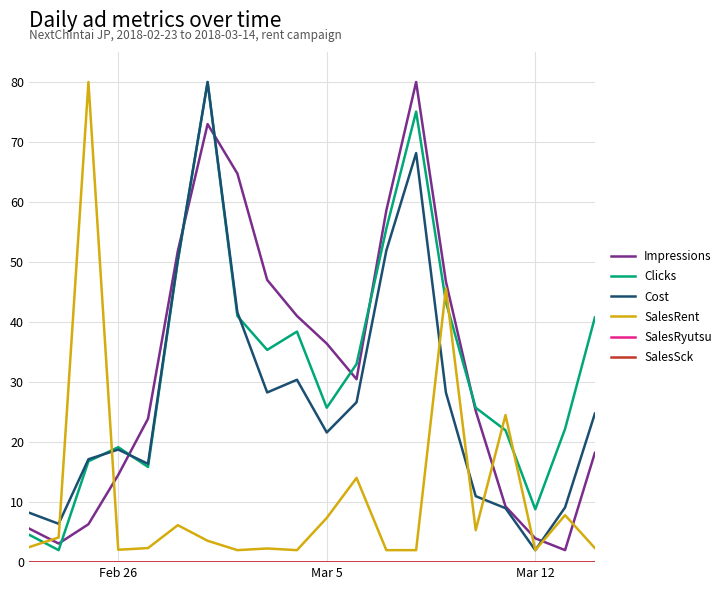

Is this an area chart (filled region under the line)?

No